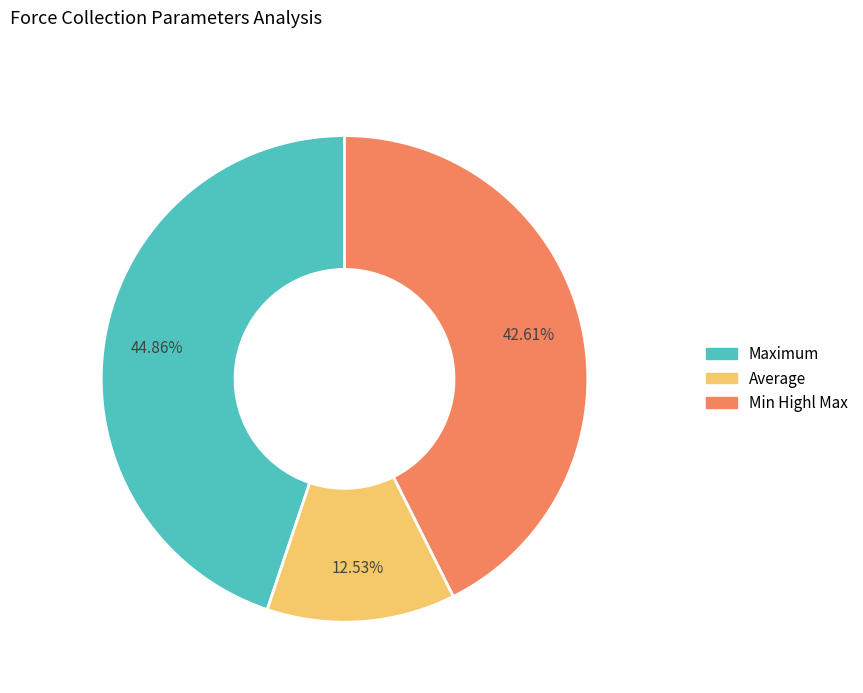

Is there any slice that represents more than half of the pie?

No